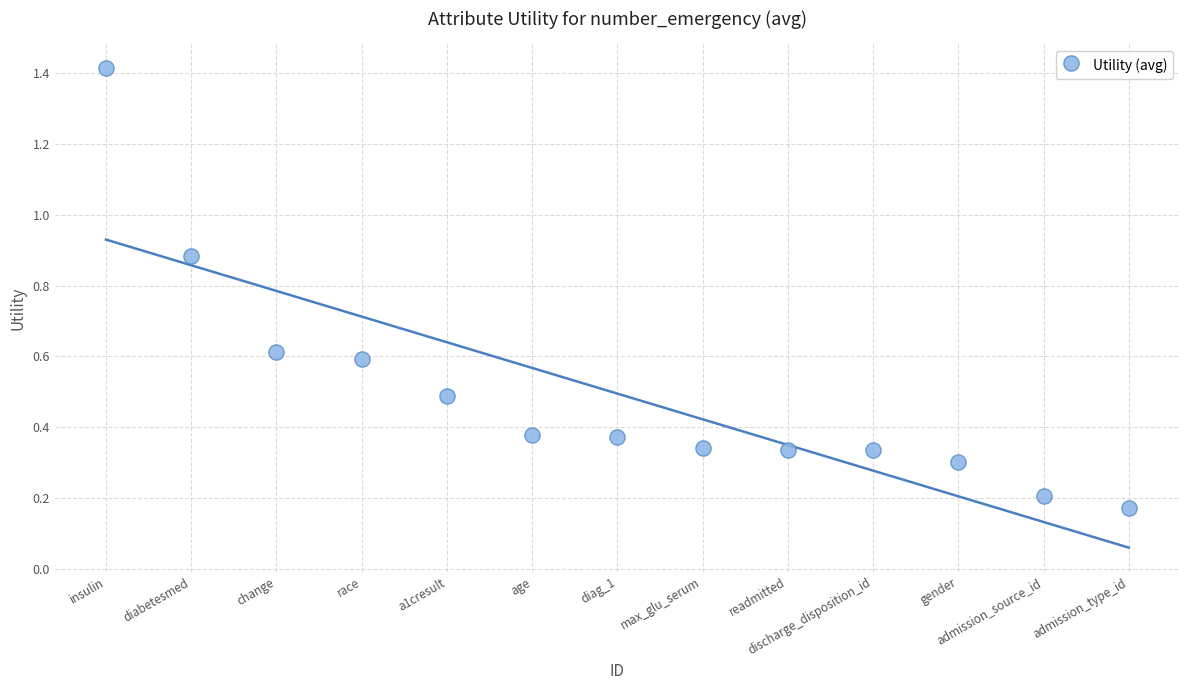

What is the range of X values (max minus min)?

12.0